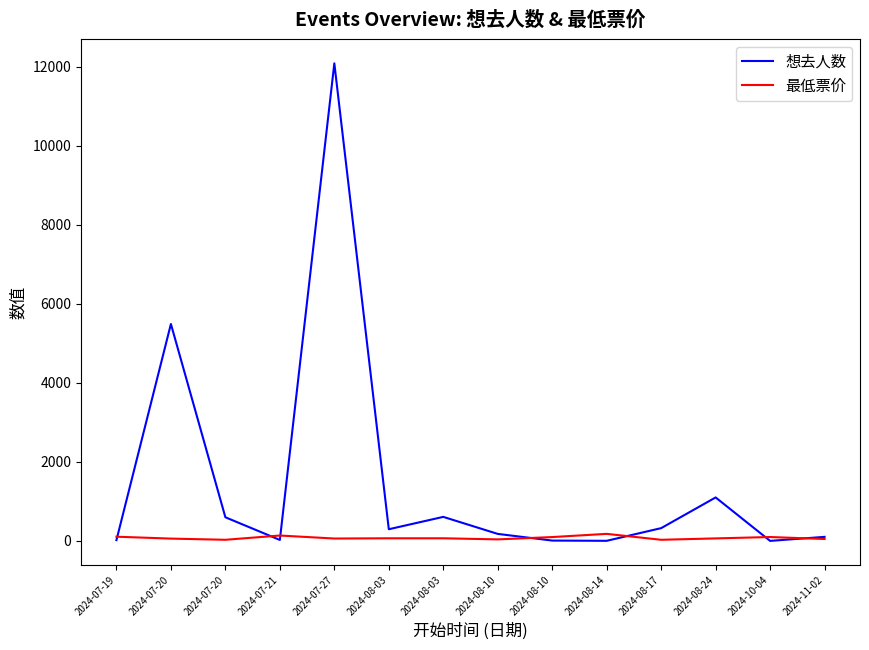

Is the value of 想去人数 at 2024-08-03 greater than the value of 最低票价 at 2024-08-03?

Yes